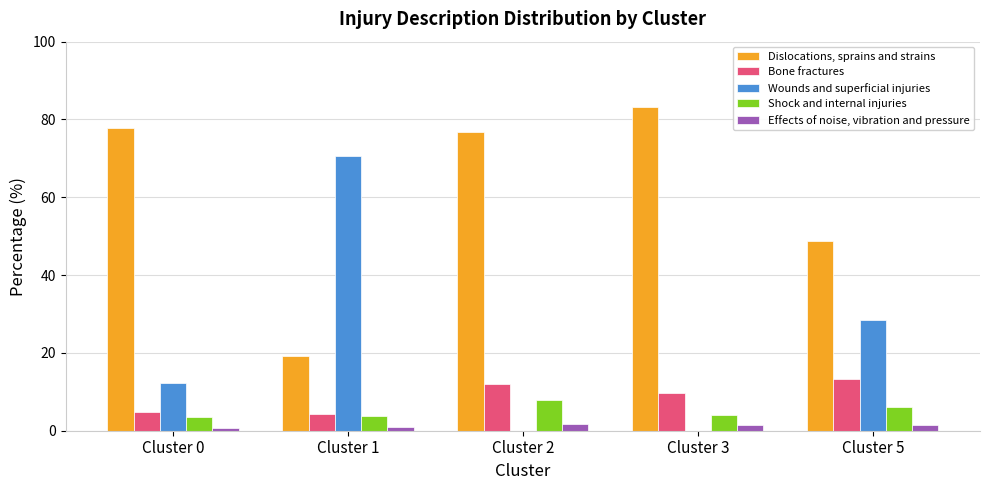

The Shock and internal injuries series shows 4.0 at Cluster 3. True or false?

True